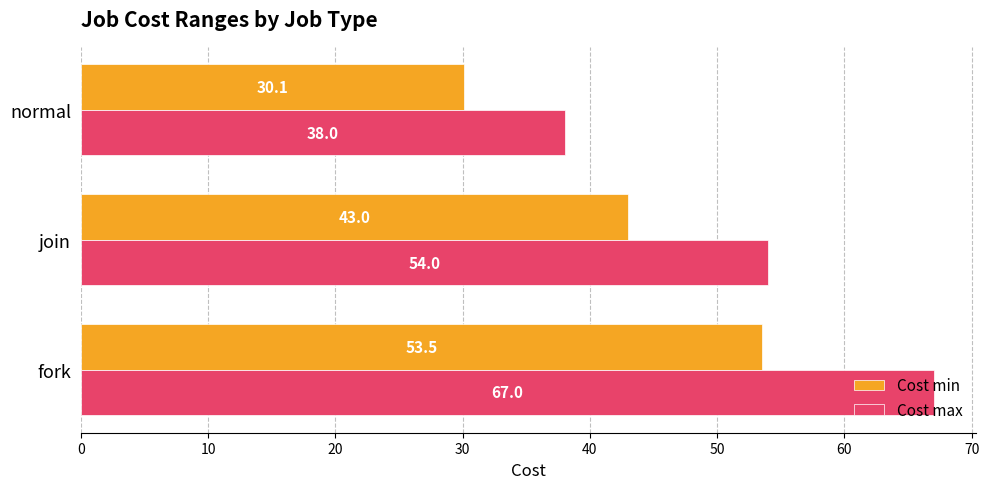

The value of Cost min at normal is 43.1. True or false?

False